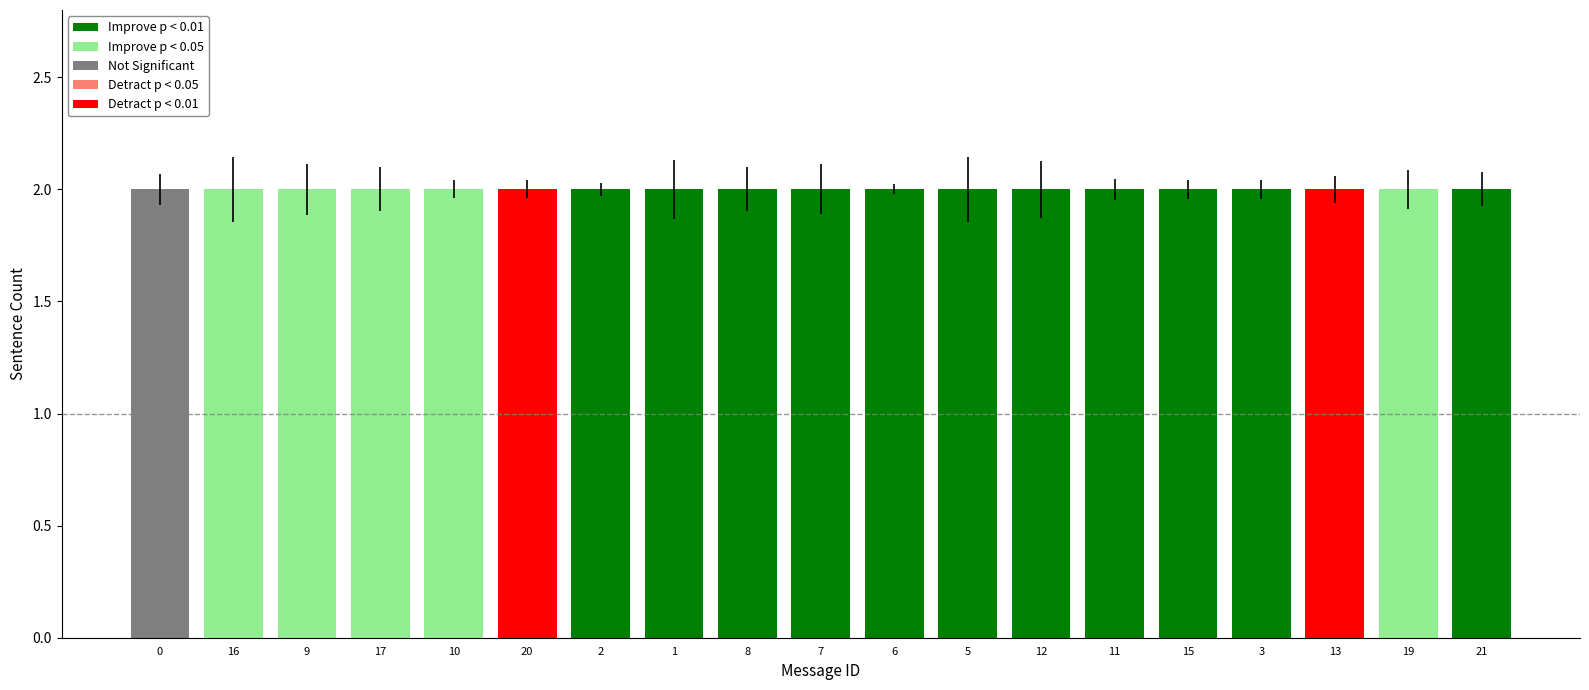

Which has a higher value, 7 or 8?

7